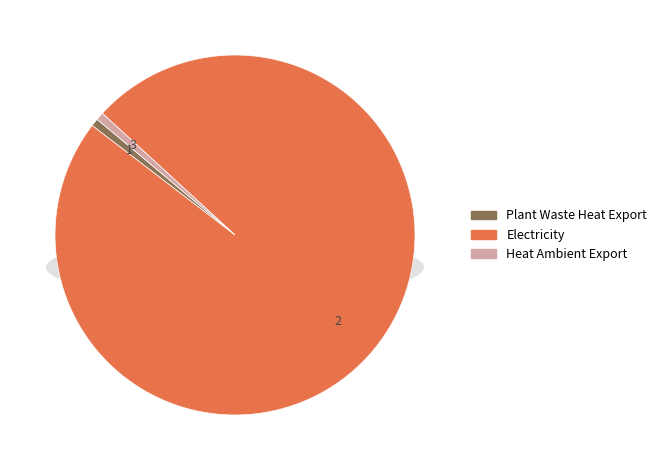

Rank the categories by value from highest to lowest.

Electricity, Plant Waste Heat Export, Heat Ambient Export